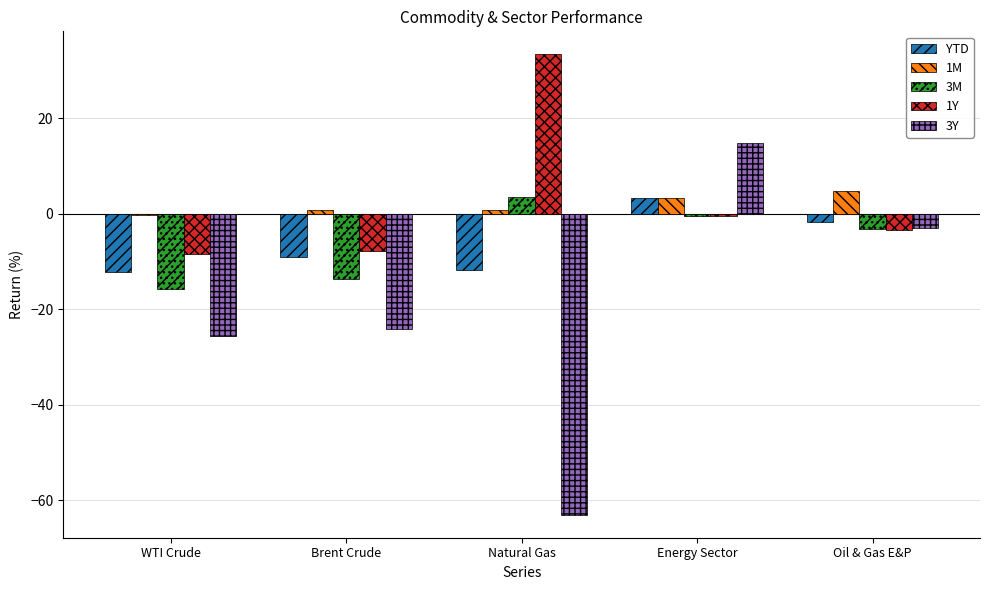

What is the total value across all series at Natural Gas?

-37.3